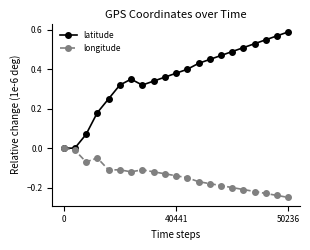

How many interior local peaks does the latitude series have?

1